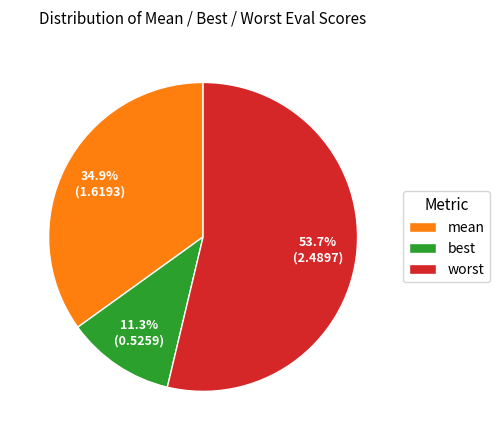

Rank the categories by value from highest to lowest.

worst, mean, best